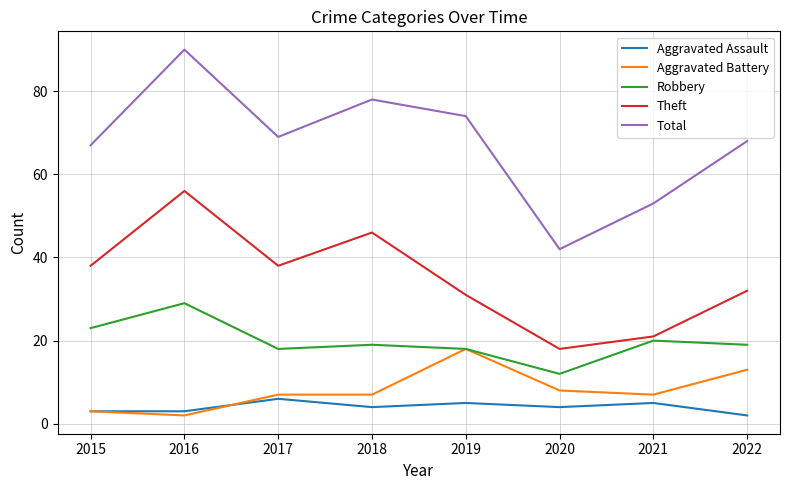

Reading left to right, transcribe all the data shown in this chart.

Aggravated Assault: 2015=3	2016=3	2017=6	2018=4	2019=5	2020=4	2021=5	2022=2
Aggravated Battery: 2015=3	2016=2	2017=7	2018=7	2019=18	2020=8	2021=7	2022=13
Robbery: 2015=23	2016=29	2017=18	2018=19	2019=18	2020=12	2021=20	2022=19
Theft: 2015=38	2016=56	2017=38	2018=46	2019=31	2020=18	2021=21	2022=32
Total: 2015=67	2016=90	2017=69	2018=78	2019=74	2020=42	2021=53	2022=68